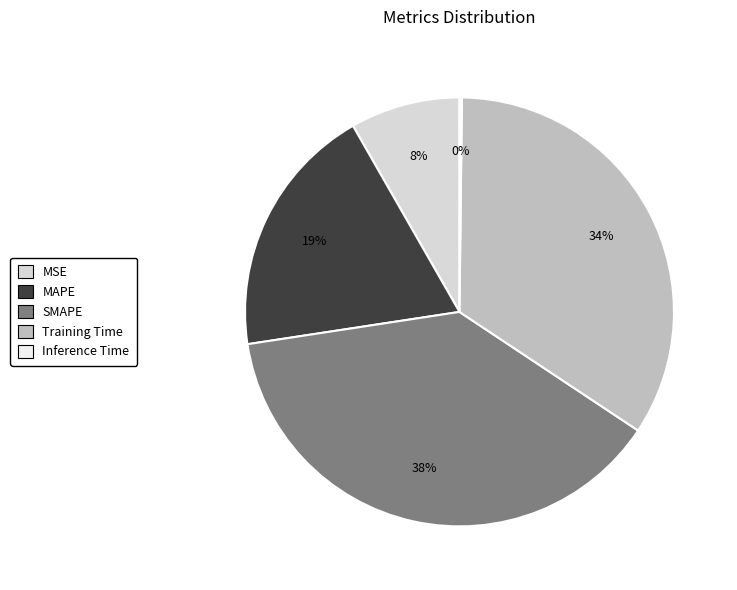

Which slice is the largest?

SMAPE